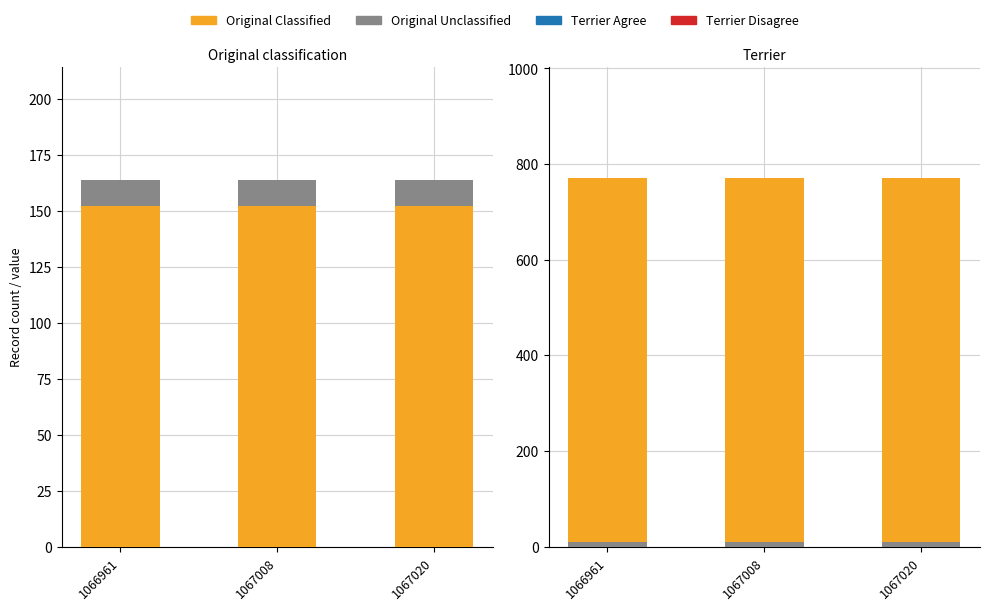

True or false: Original Classified has a value of 297 at 1067020.

False